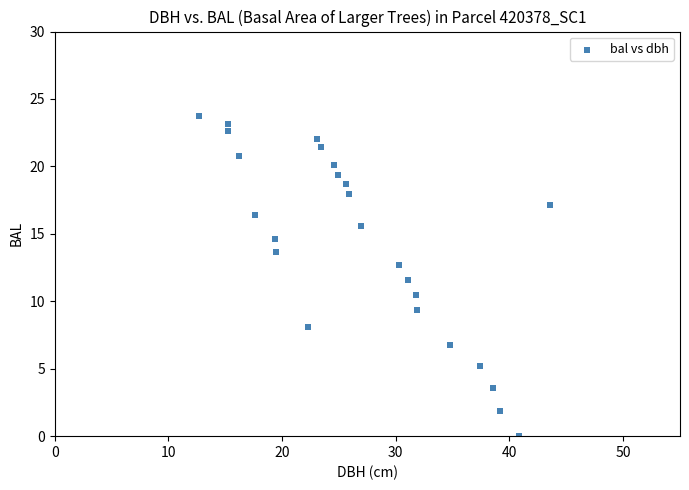

What is the range of X values (max minus min)?

30.9